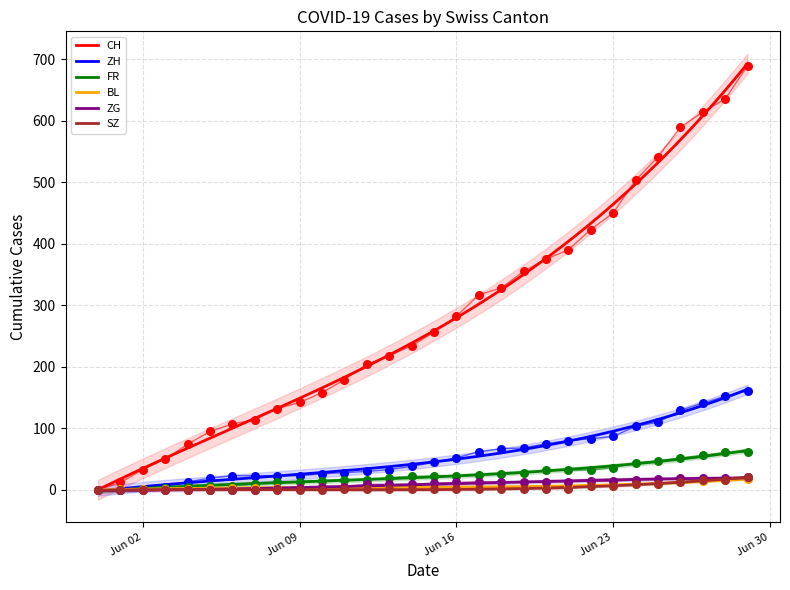

Which series contains the highest Y value?

CH